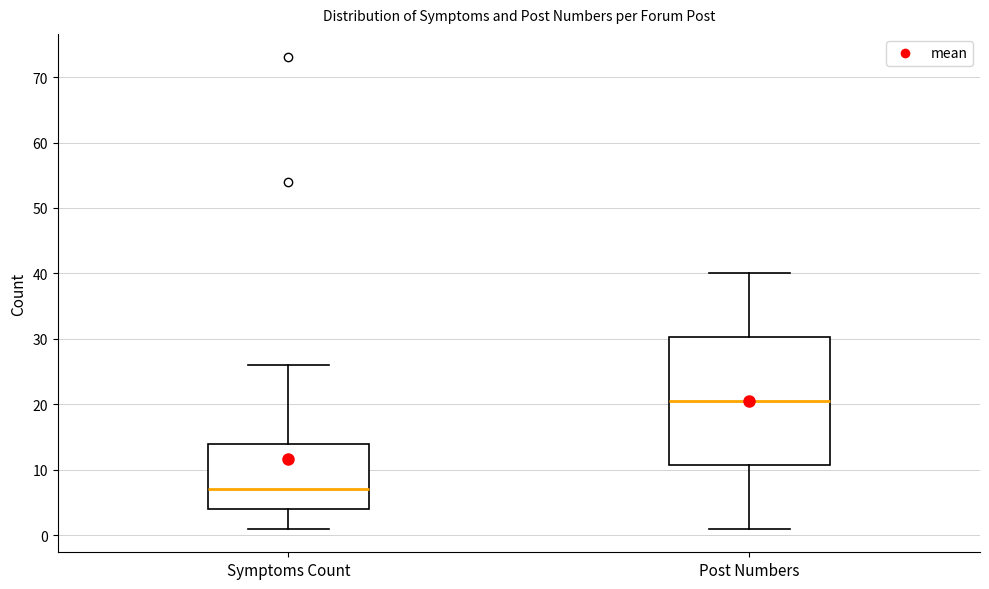

Which box is the tallest, from its lower edge to its upper edge?

Post Numbers